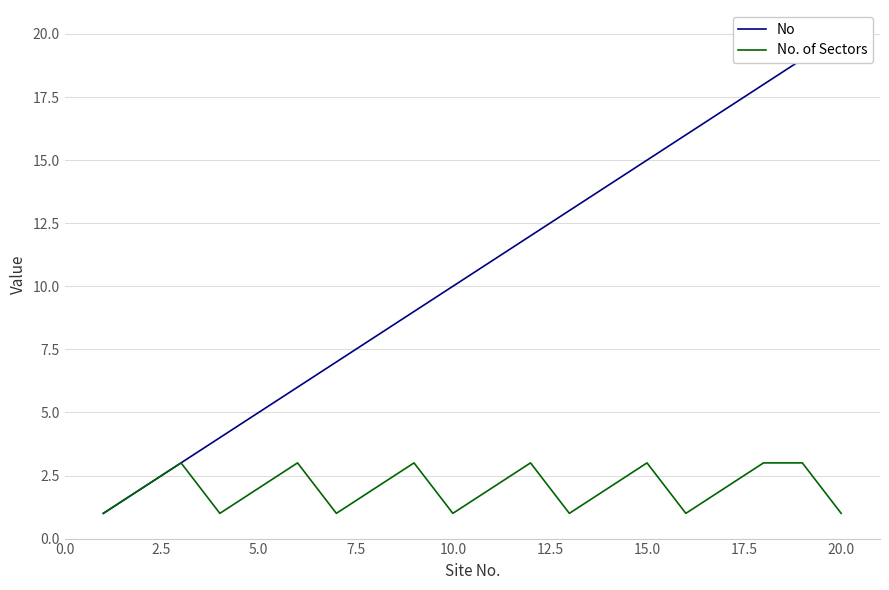

At how many categories does at least one series exceed 1?

19